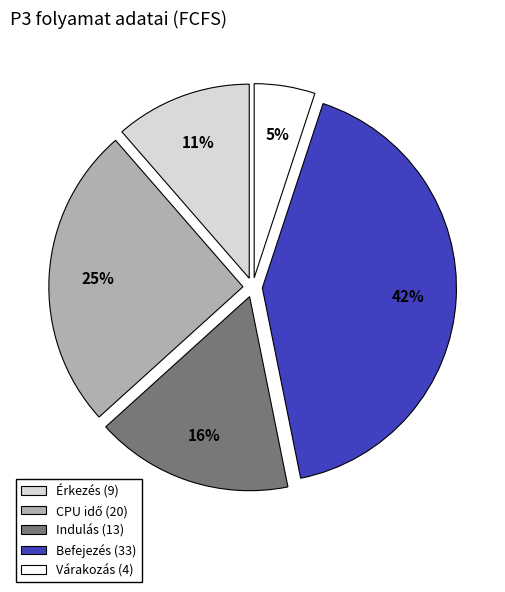

How many segments does this pie chart have?

5